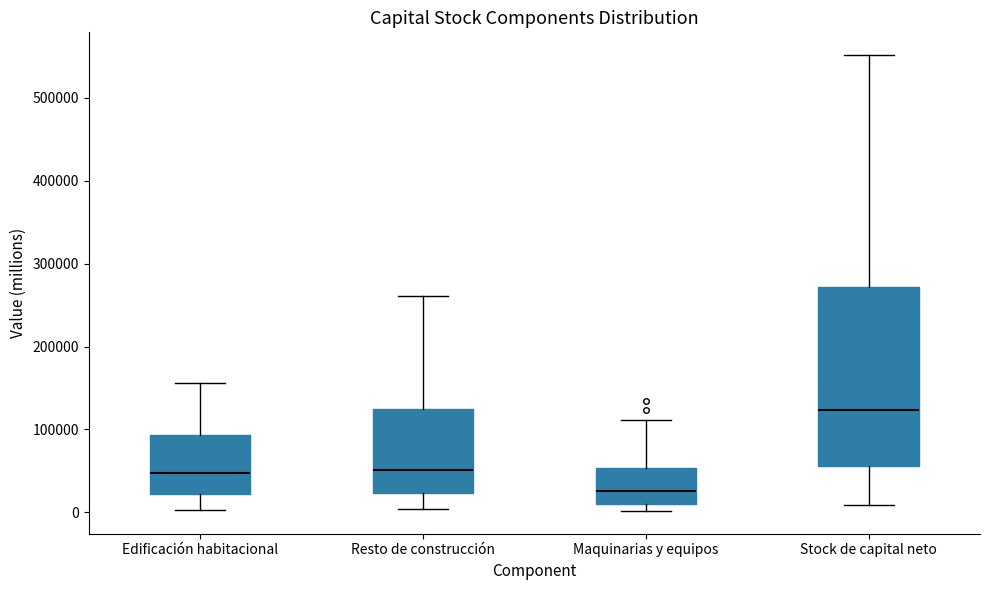

Which box is the tallest, from its lower edge to its upper edge?

Stock de capital neto